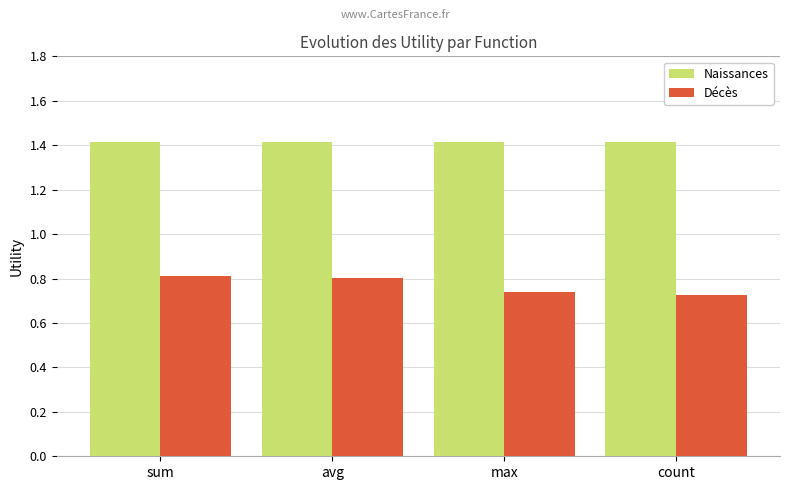

Rank the series by their maximum value, from highest to lowest.

Naissances, Décès